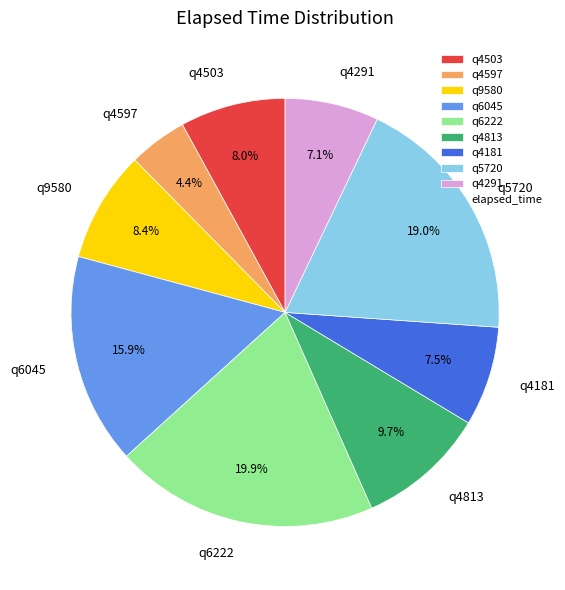

To the nearest percent, what portion does q4503 represent?

8%